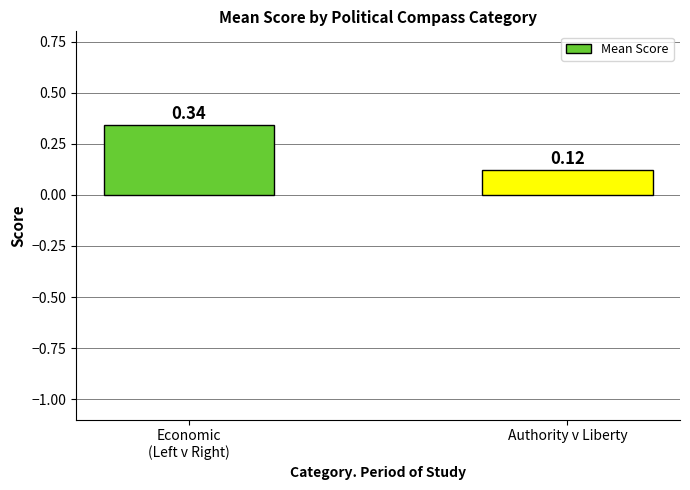

What is the sum of the values at Authority v Liberty and Economic
(Left v Right)?

0.5